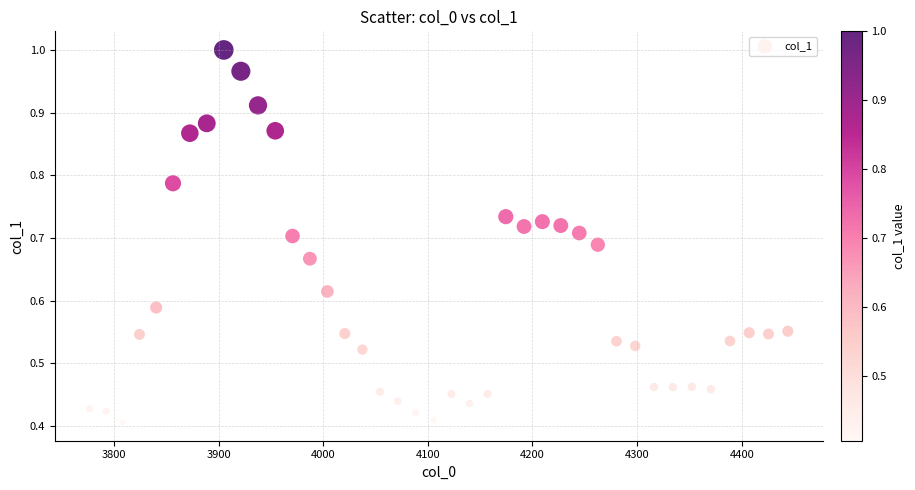

What is the range of X values (max minus min)?

667.4